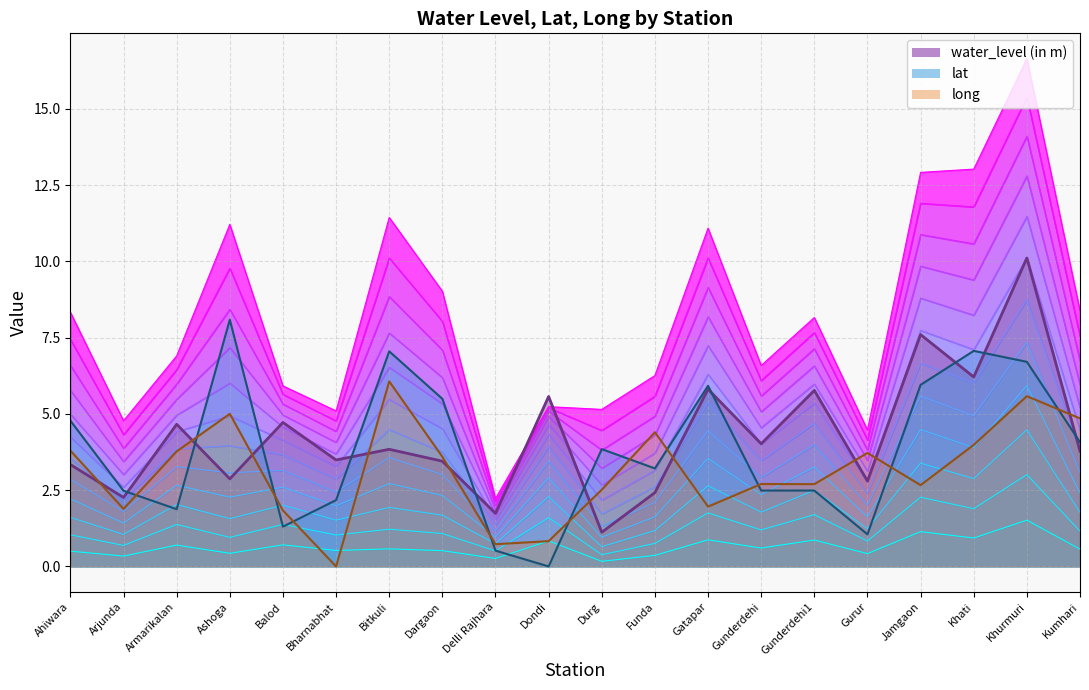

Which series has the largest total across all categories?

lat